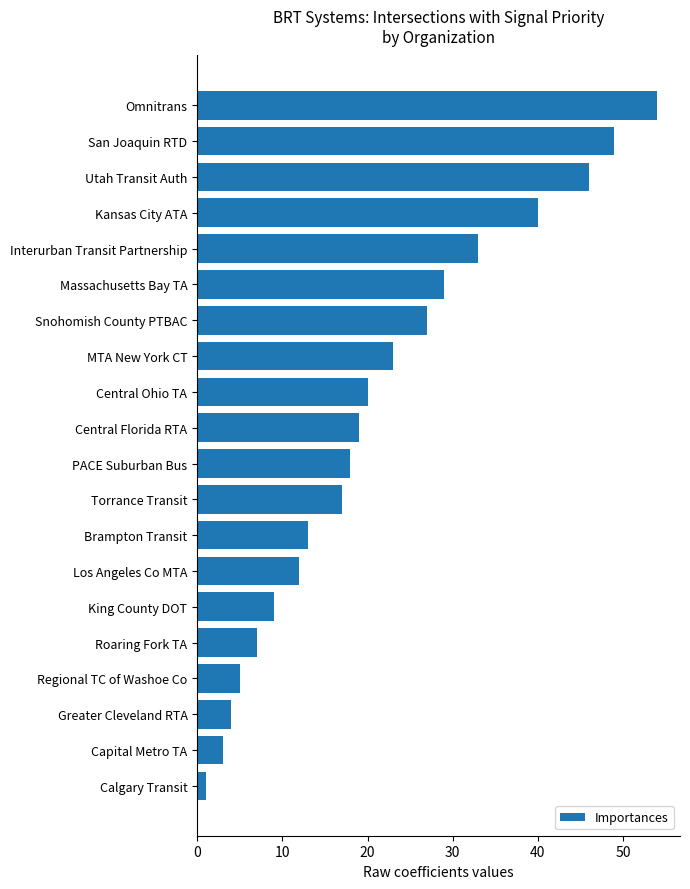

The chart shows a value of 46 at Utah Transit Auth. True or false?

True